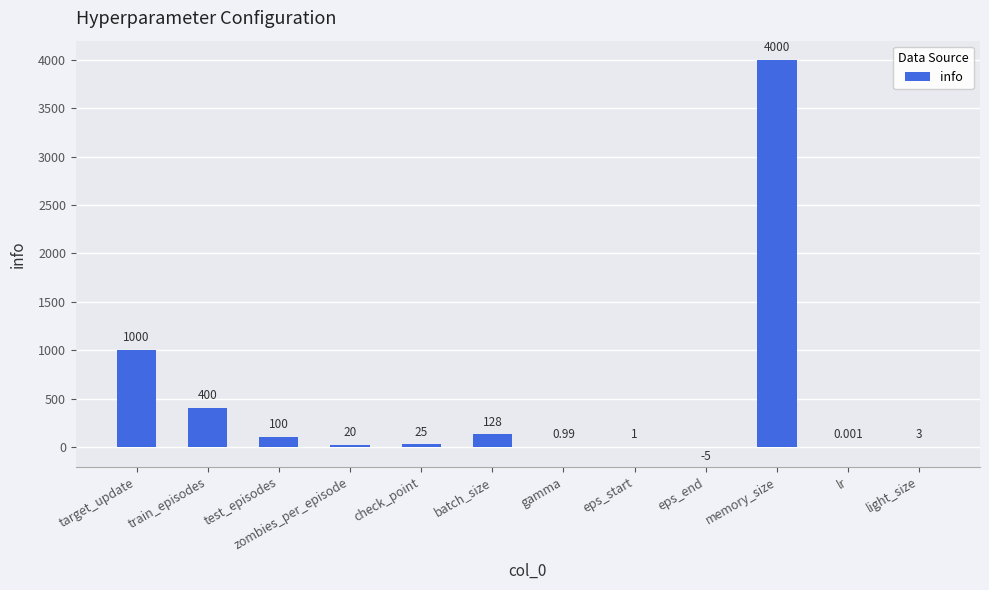

Which category has the highest value across all series?

memory_size